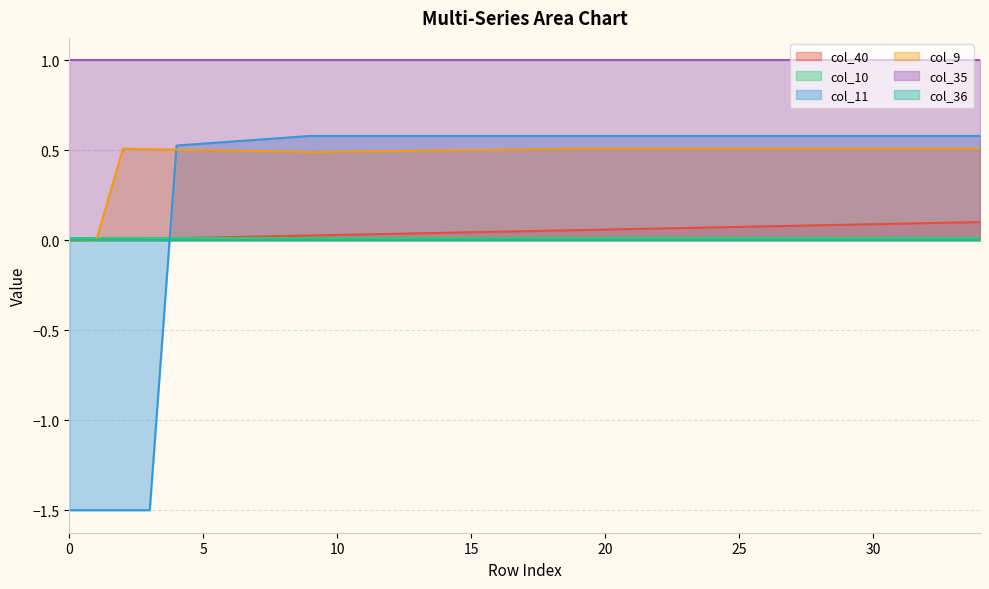

Which series has the widest spread of values?

col_11